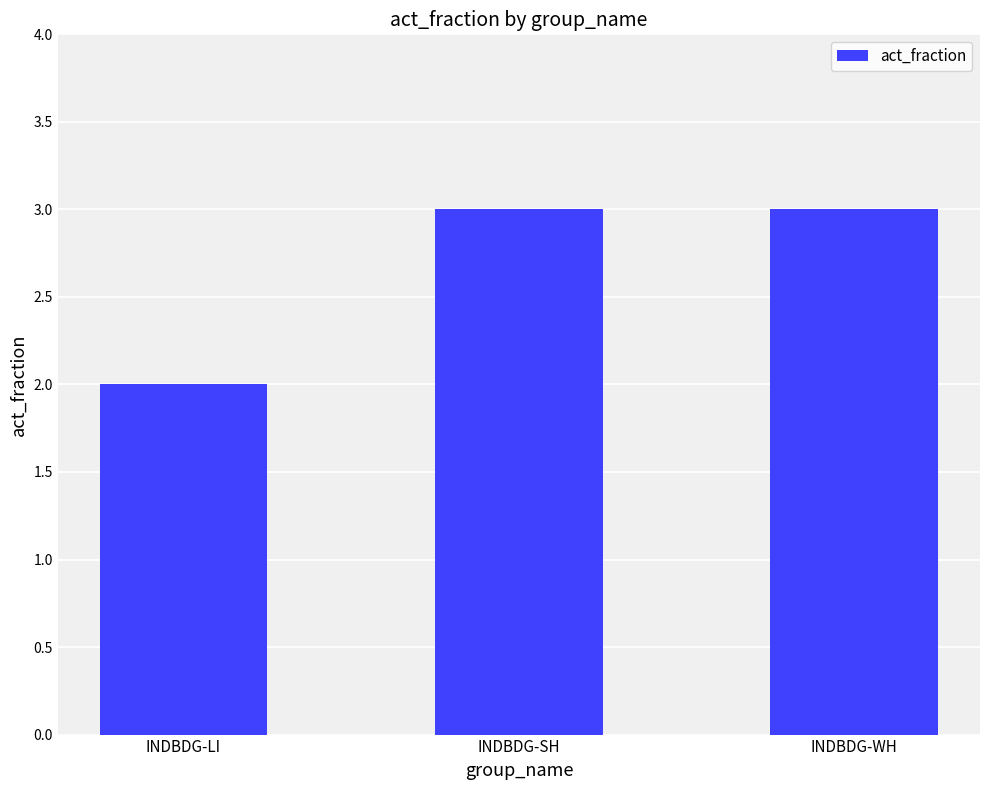

Reading left to right, extract all data points from this chart.

2	3	3